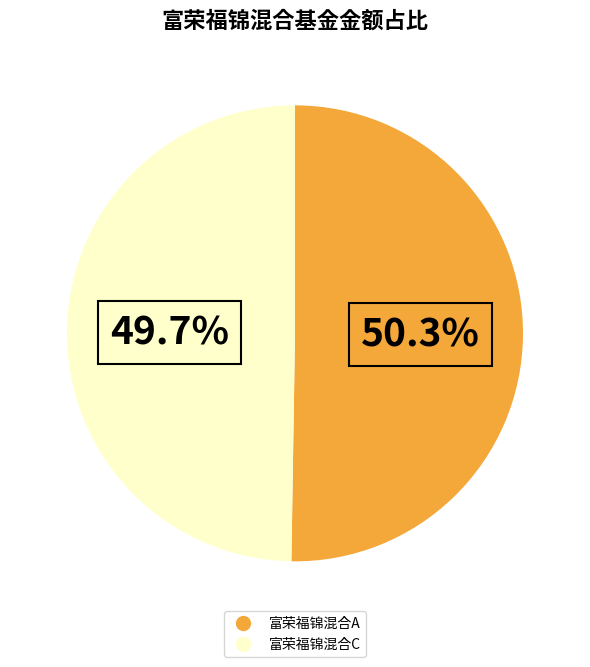

Is it true that 富荣福锦混合C is 64% of the pie?

False